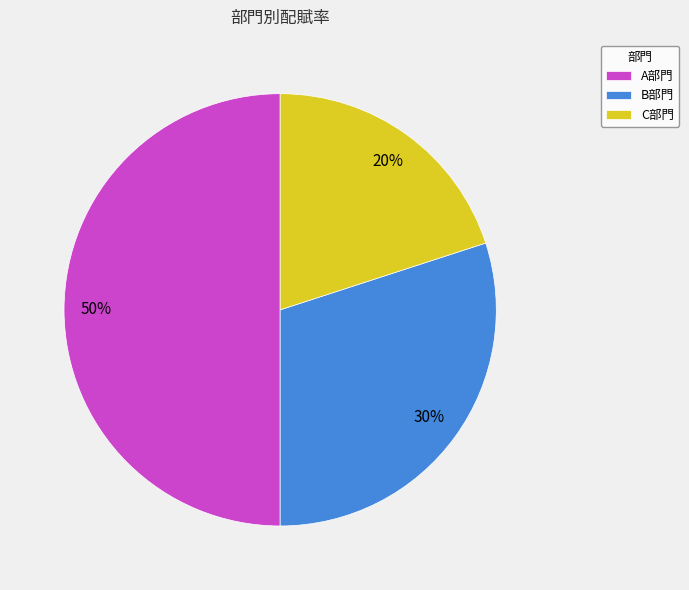

To the nearest percent, what percentage of the pie is B部門?

30%